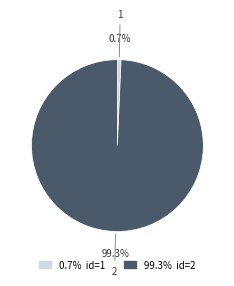

Is there any slice that represents more than half of the pie?

Yes